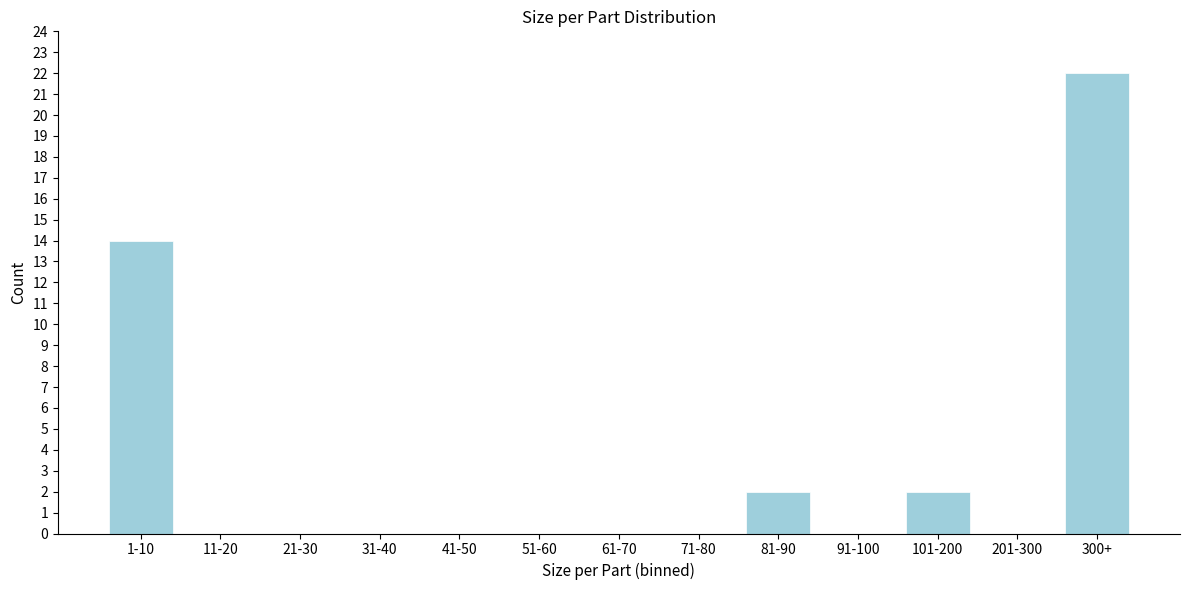

Reading right to left, list all the values displayed in this chart.

300+=22	201-300=0	101-200=2	91-100=0	81-90=2	71-80=0	61-70=0	51-60=0	41-50=0	31-40=0	21-30=0	11-20=0	1-10=14